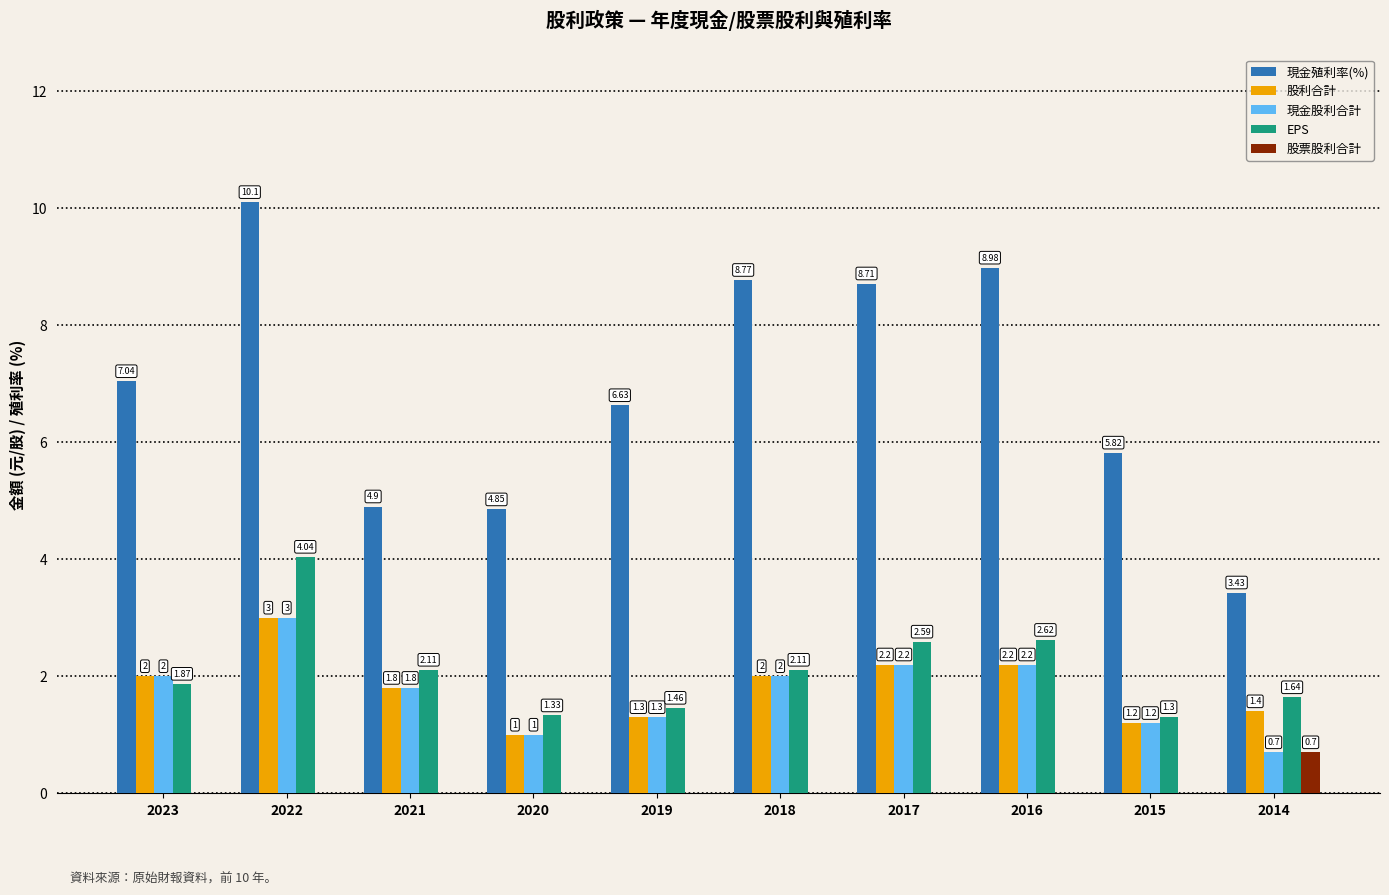

What is the sum of the 股利合計 values at 2022 and 2014?

4.4